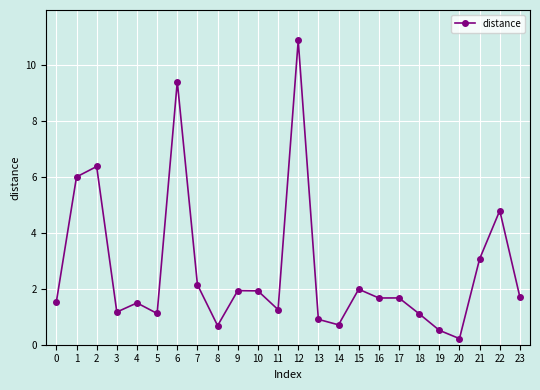

What is the difference between the values at 23 and 18?

0.6